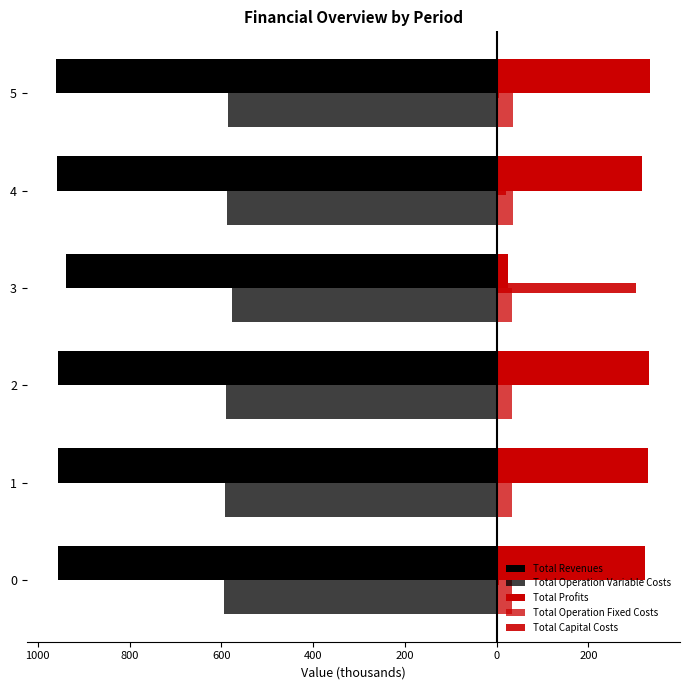

What are all the series names shown in the legend?

Total Revenues, Total Operation Variable Costs, Total Profits, Total Operation Fixed Costs, Total Capital Costs